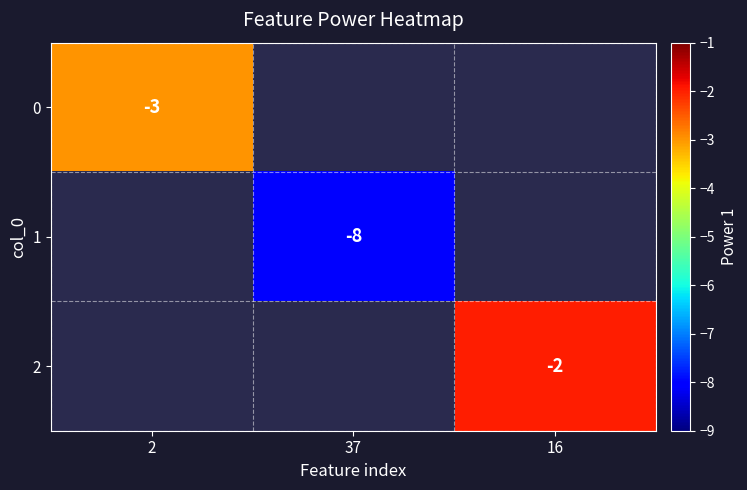

How many categories are shown in the chart?

3